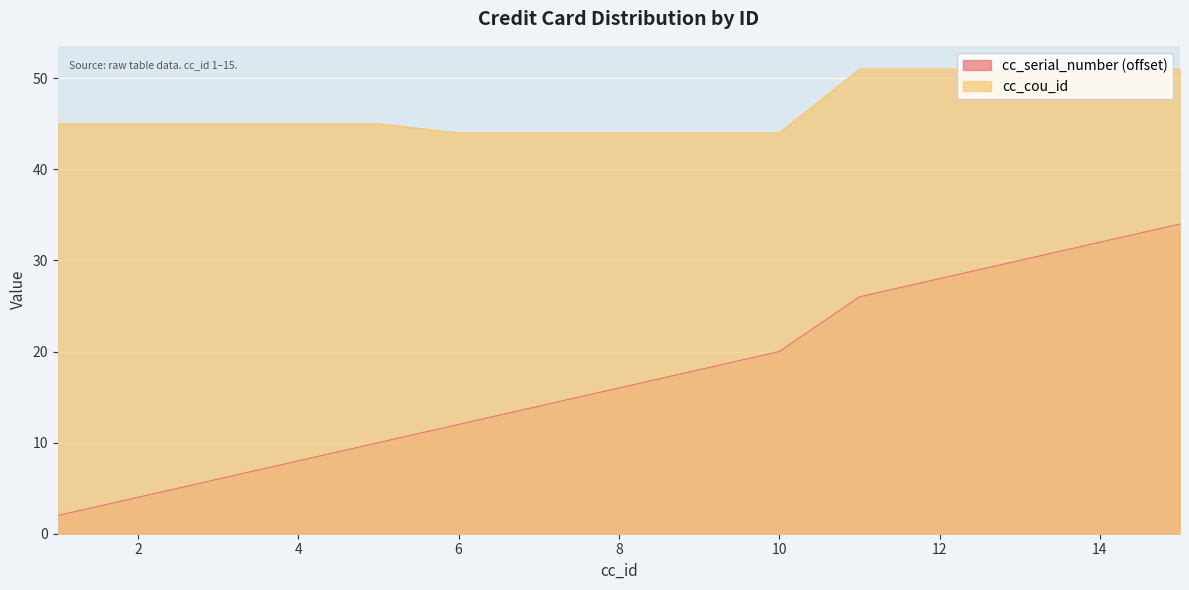

At which category does the chart reach its peak across all series?

11